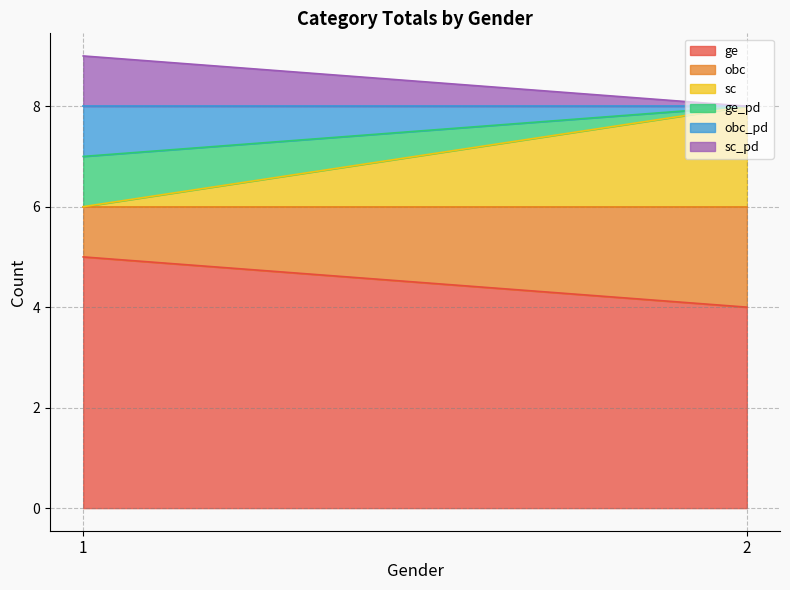

What is the spread (max minus min) of values at 2?

4